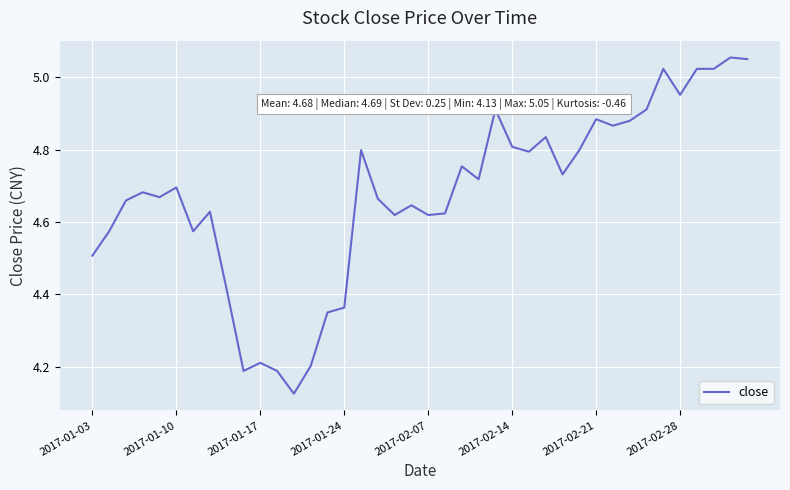

What is the difference between the maximum and minimum values?

0.9